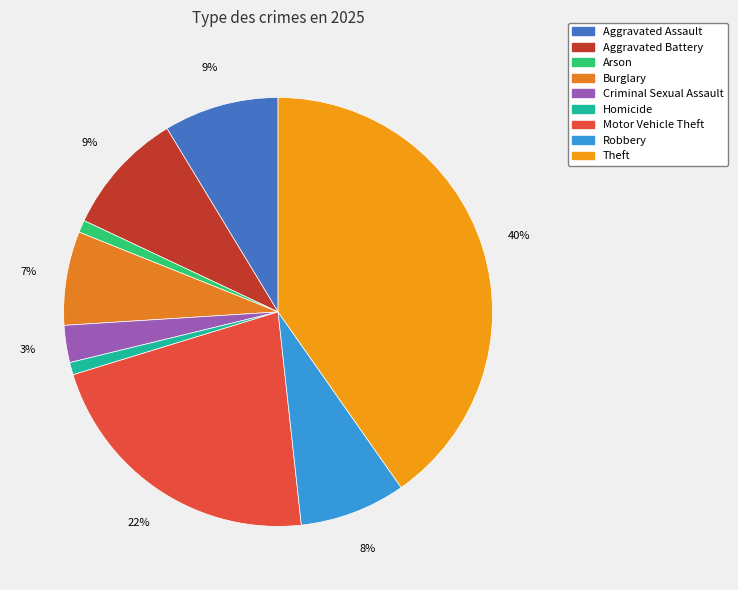

Rank the categories by value from highest to lowest.

Theft, Motor Vehicle Theft, Aggravated Battery, Aggravated Assault, Robbery, Burglary, Criminal Sexual Assault, Arson, Homicide